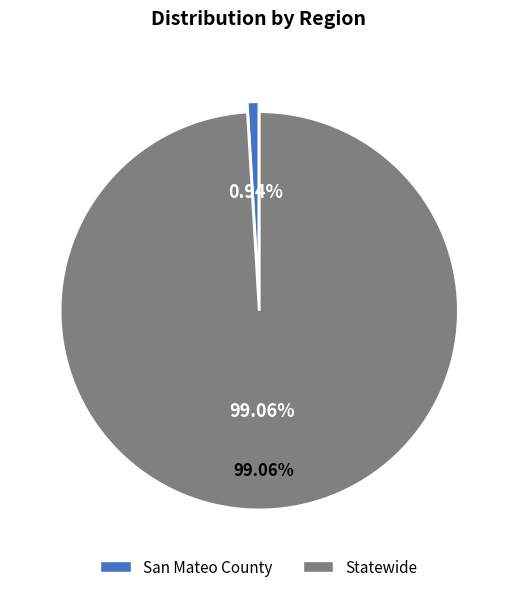

To the nearest percent, what percentage of the pie is Statewide?

99%